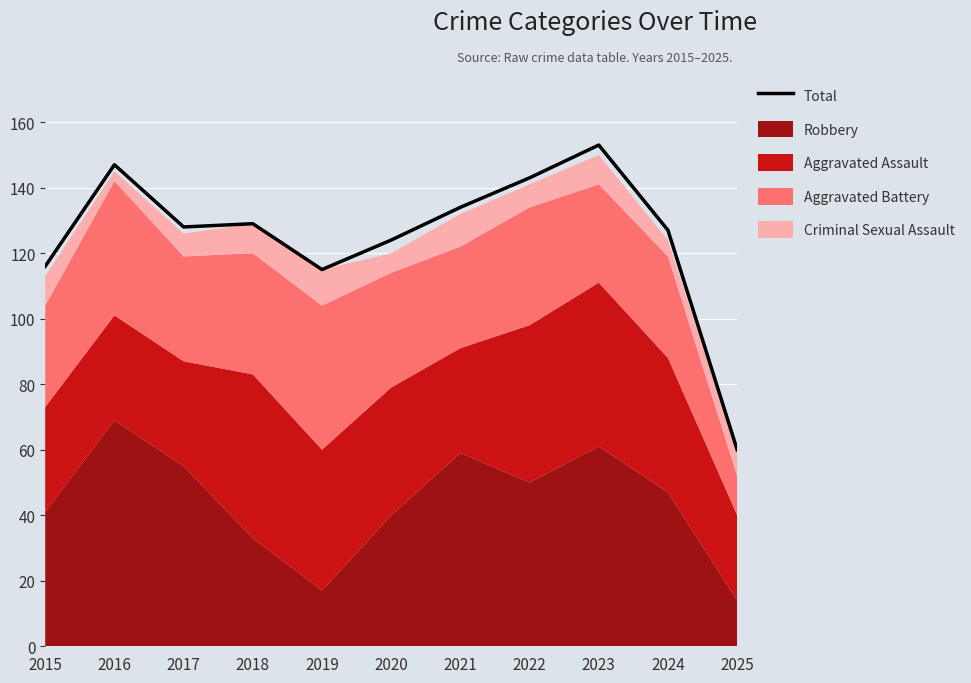

What is the minimum value for Total?

60